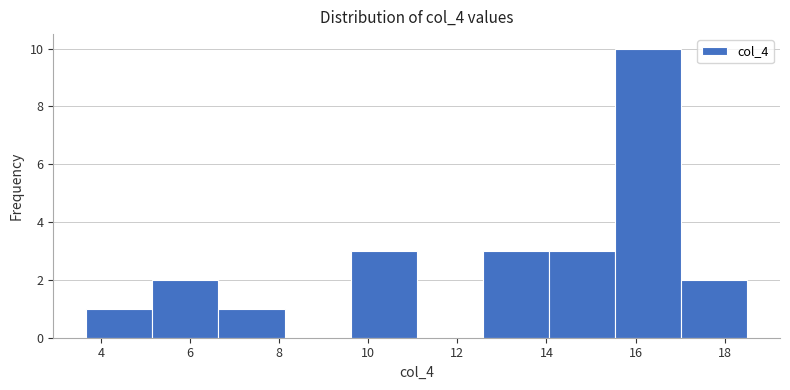

Reading left to right, list every bar in this chart as the range it spans on the x-axis followed by its height. Neither the bar edges nor the heights are printed on the chart, so give them approximately, as read against the axes.

3.6 to 5.2: 1
5.2 to 6.6: 2
6.6 to 8.2: 1
8.2 to 9.6: 0
9.6 to 11.0: 3
11.0 to 12.6: 0
12.6 to 14.0: 3
14.0 to 15.6: 3
15.6 to 17.0: 10
17.0 to 18.6: 2